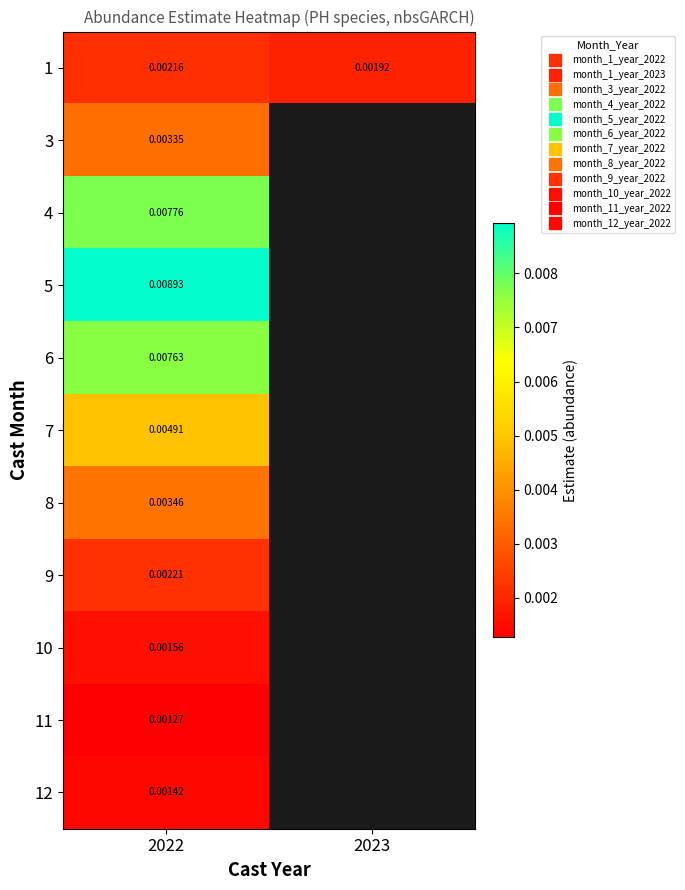

At how many categories does at least one series exceed 0?

2